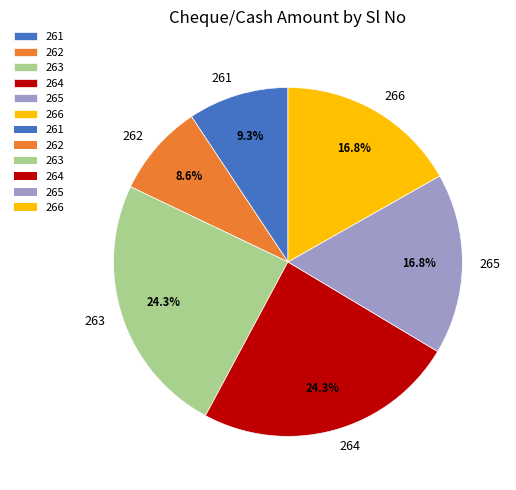

Which slice is the smallest?

262